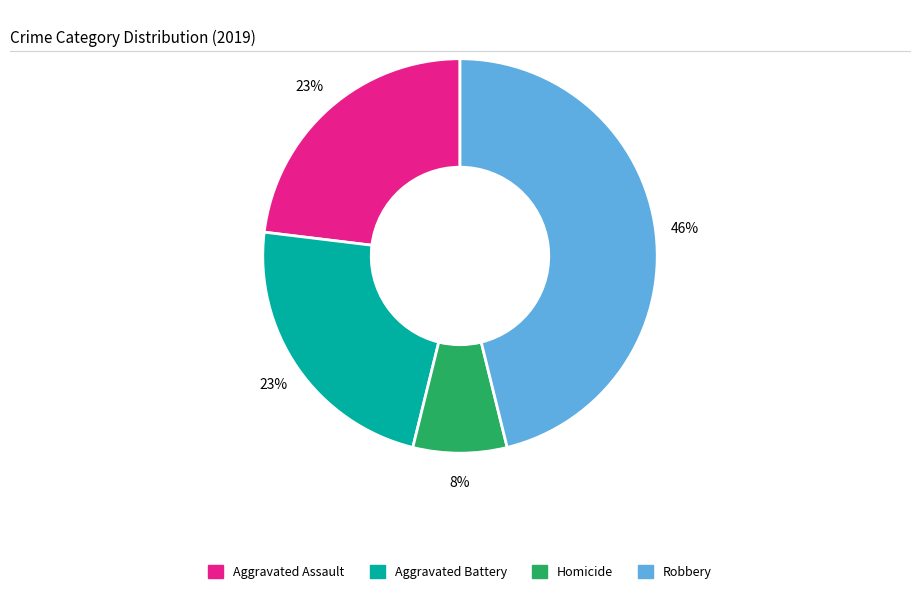

To the nearest percent, what is the average slice percentage?

25%